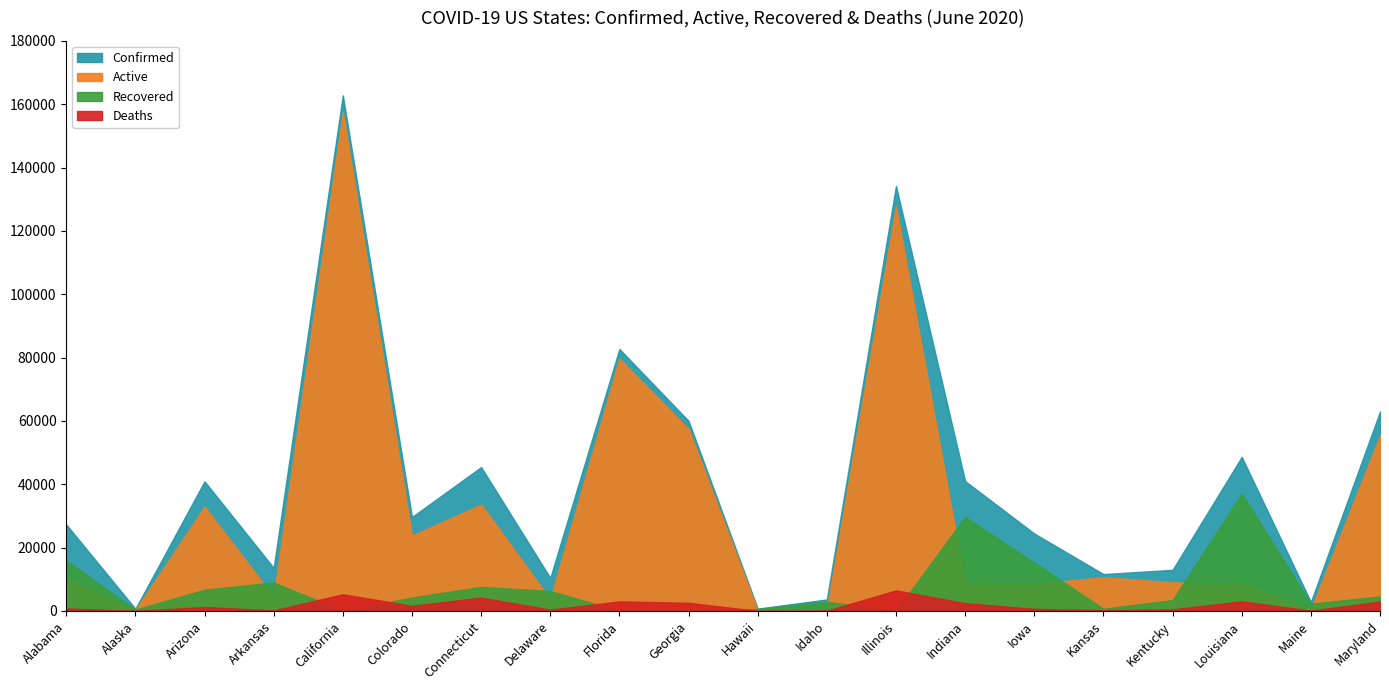

What is the difference between the maximum and minimum values in the Confirmed series?

162103